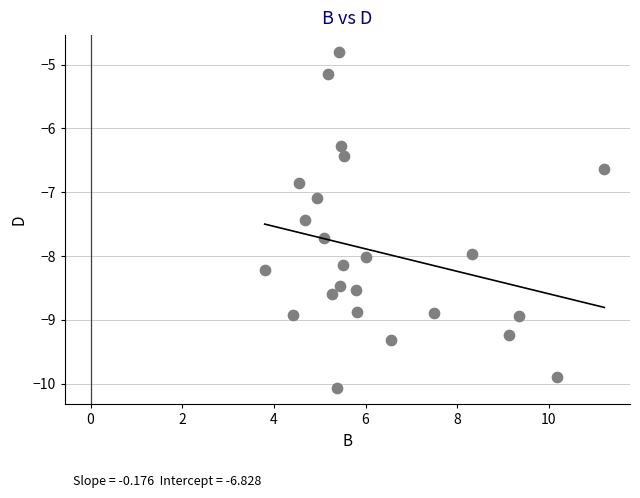

What is the range of X values (max minus min)?

7.4